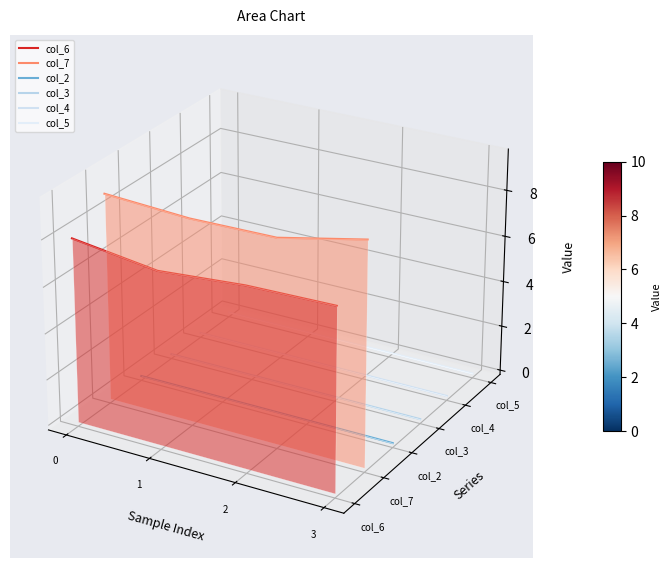

How many lines are shown in the chart?

6